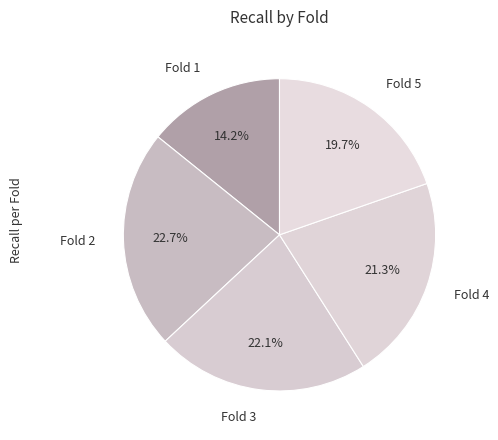

Does any single category account for the majority?

No